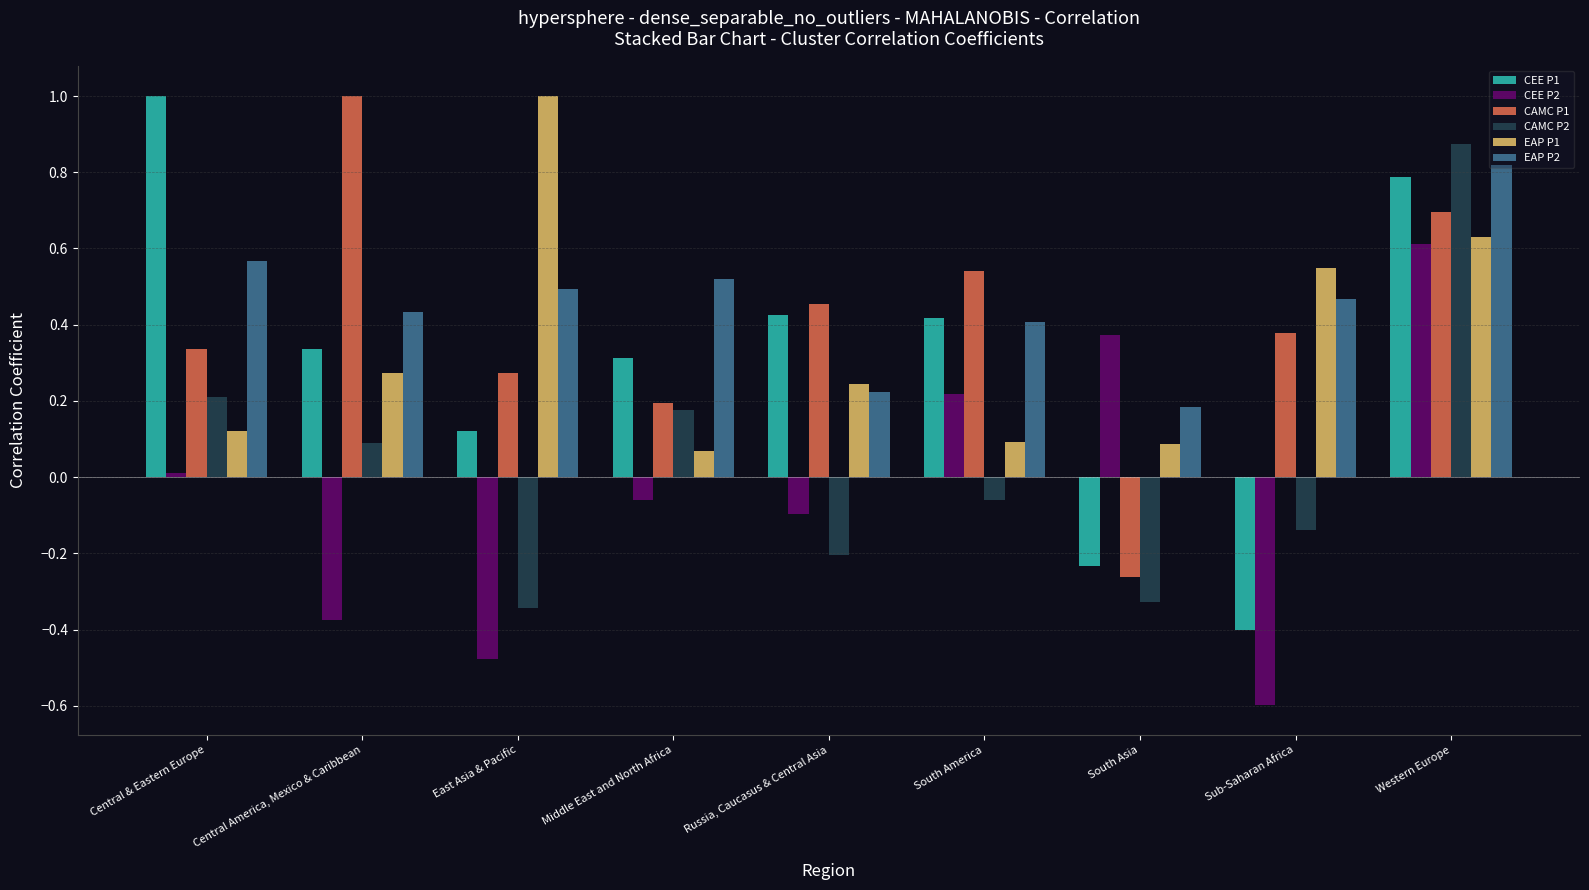

The CAMC P1 series shows 0.5 at Central & Eastern Europe. True or false?

False